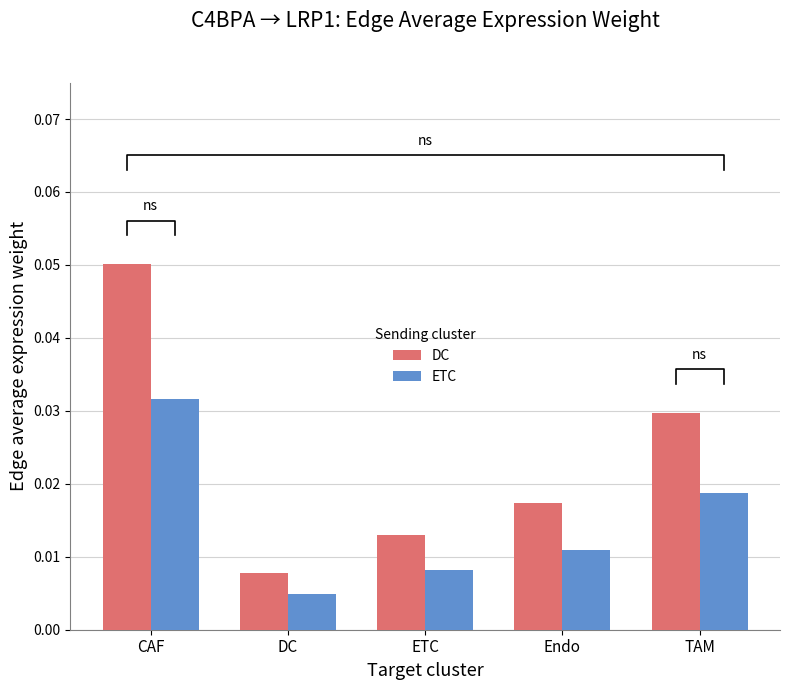

Reading left to right, list all the values displayed in this chart.

DC: 0.1	0.0	0.0	0.0	0.0
ETC: 0.0	0.0	0.0	0.0	0.0